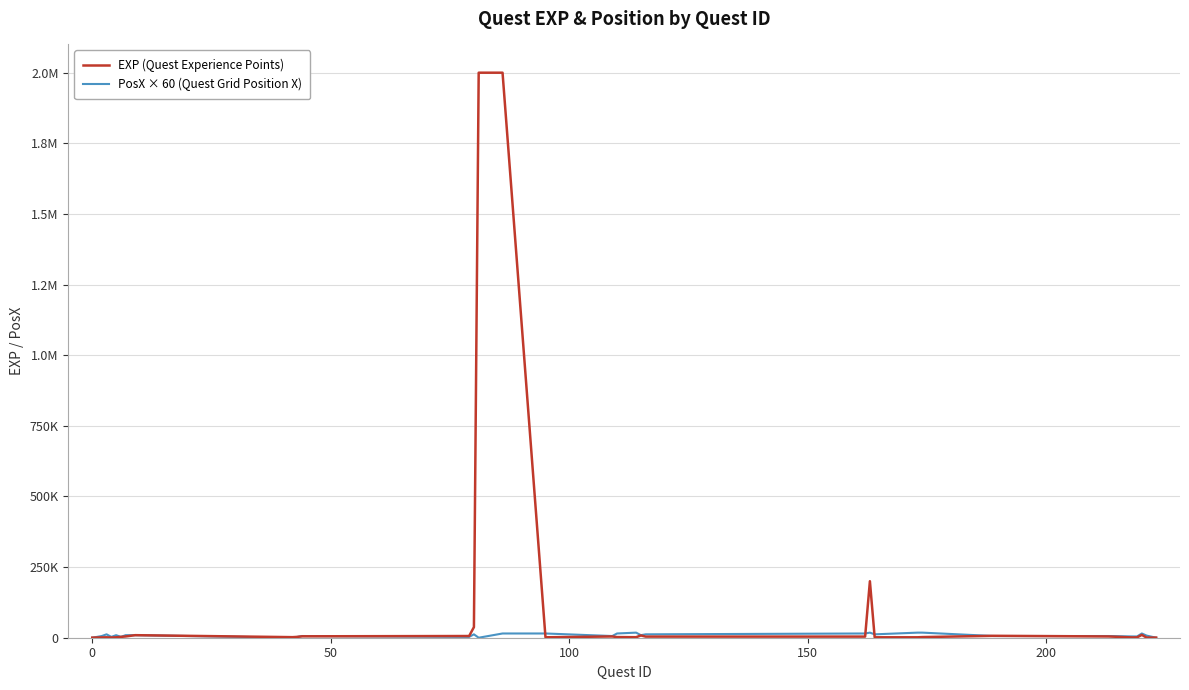

In PosX × 60 (Quest Grid Position X), how many points are lower than both neighbors (excluding endpoints)?

8